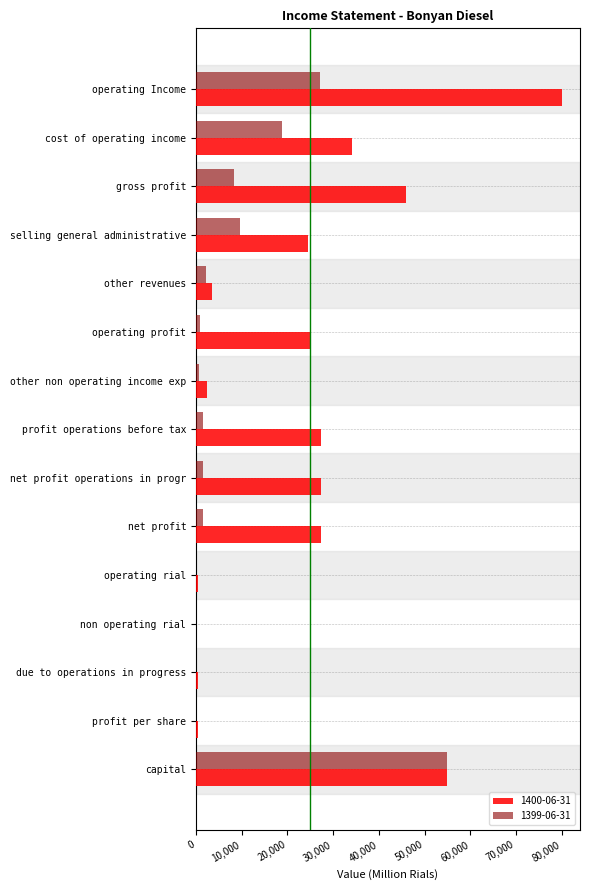

Which category has the highest value across all series?

operating Income